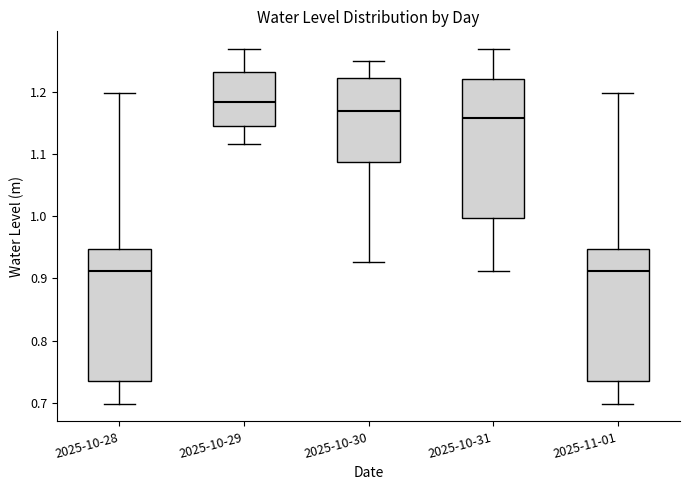

Reading left to right, transcribe this box plot: for each box, give where its median line is, the range the box spans, and where its two whiskers end, as read against the y-axis. The values are not printed on the chart, so give them approximately, as read against the axis.

2025-10-28: median 0.91, box 0.73 to 0.95, whiskers 0.70 to 1.20
2025-10-29: median 1.18, box 1.14 to 1.23, whiskers 1.12 to 1.27
2025-10-30: median 1.17, box 1.09 to 1.22, whiskers 0.93 to 1.25
2025-10-31: median 1.16, box 1.00 to 1.22, whiskers 0.91 to 1.27
2025-11-01: median 0.91, box 0.73 to 0.95, whiskers 0.70 to 1.20